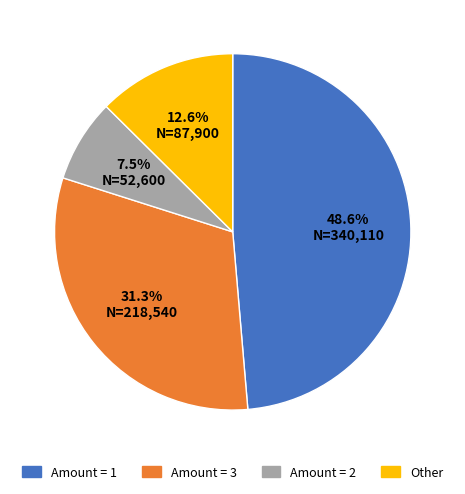

Which slice is the largest?

Amount = 1